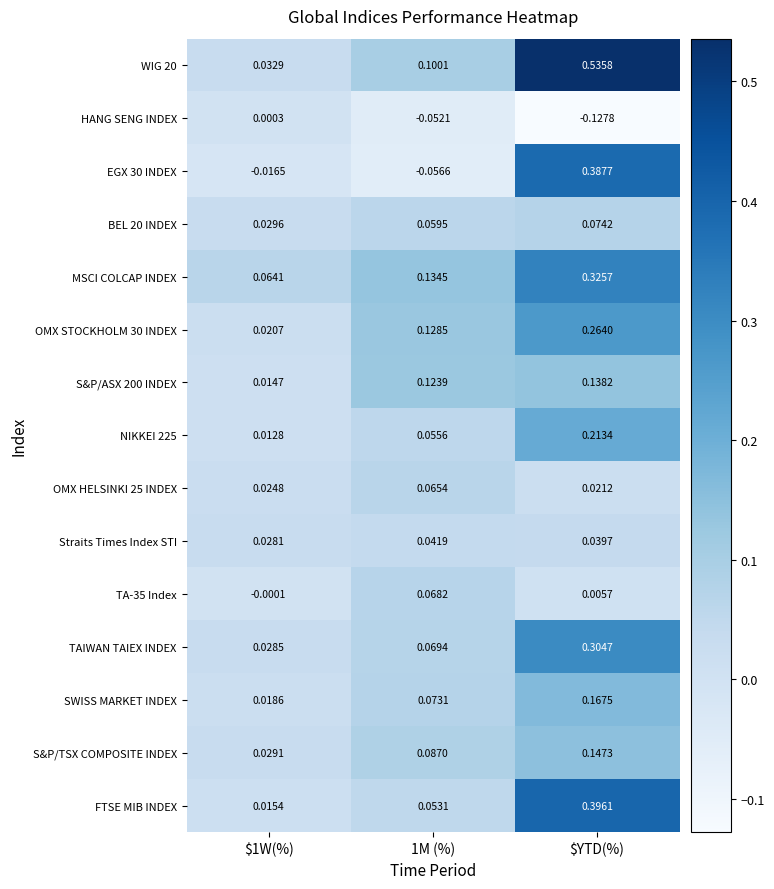

Which category has the highest value across all series?

$YTD(%)